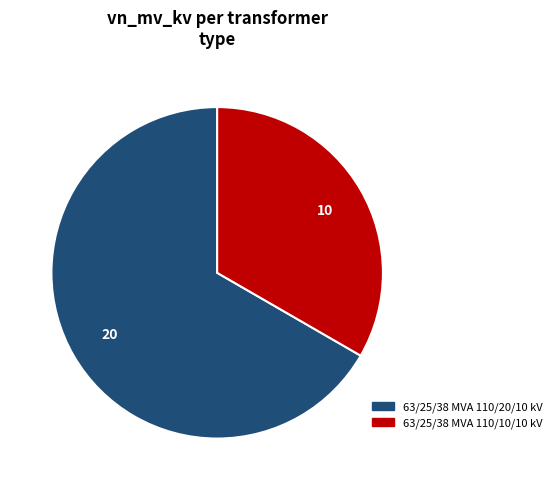

Rank the categories by value from highest to lowest.

63/25/38 MVA 110/20/10 kV, 63/25/38 MVA 110/10/10 kV